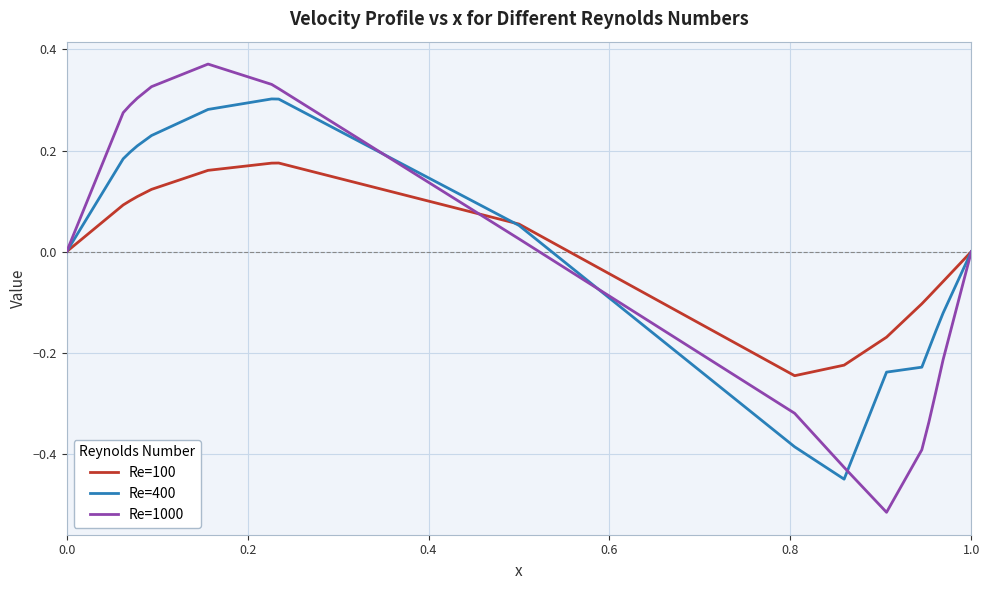

Which series has the widest spread of values?

Re=1000